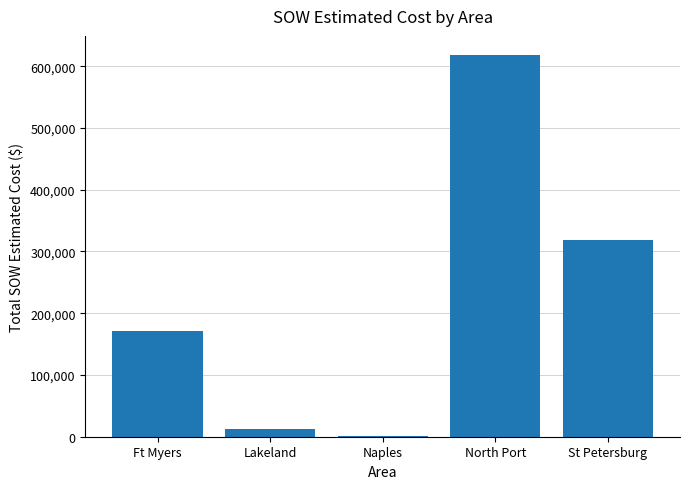

Between North Port and St Petersburg, which is larger?

North Port